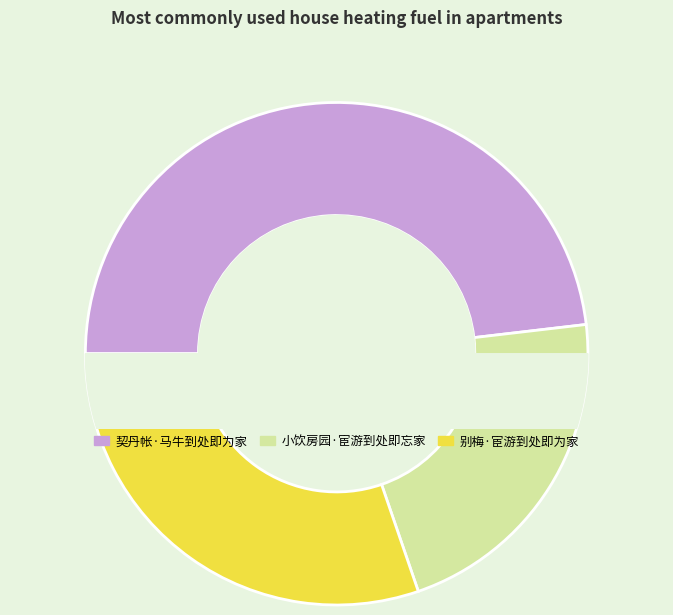

Do 小饮房园·宦游到处即忘家 and 契丹帐·马牛到处即为家 together represent more than half of the pie?

Yes